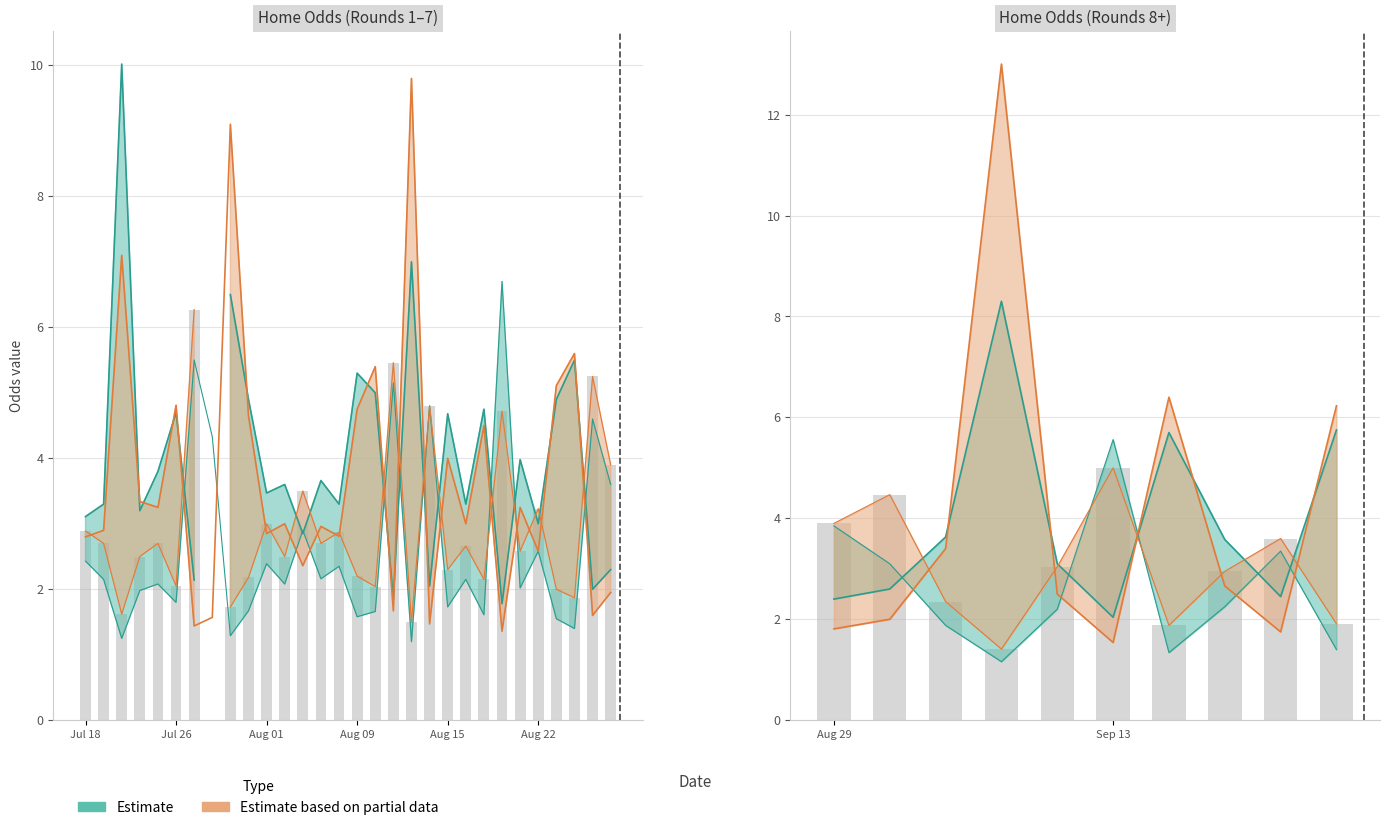

What is the total value across all series at 19?

13.1